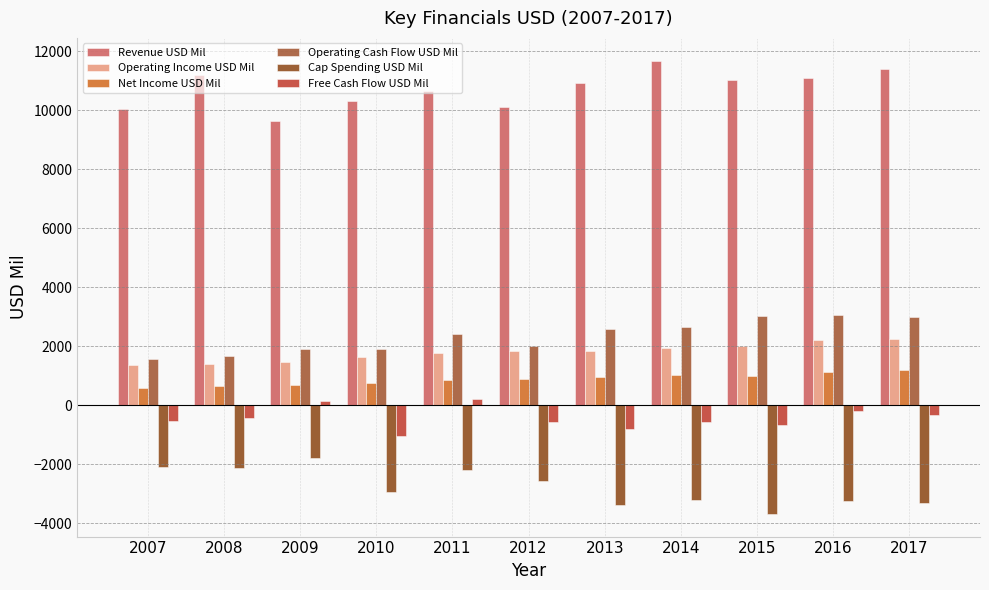

What is the sum of all Cap Spending USD Mil values?

-30583